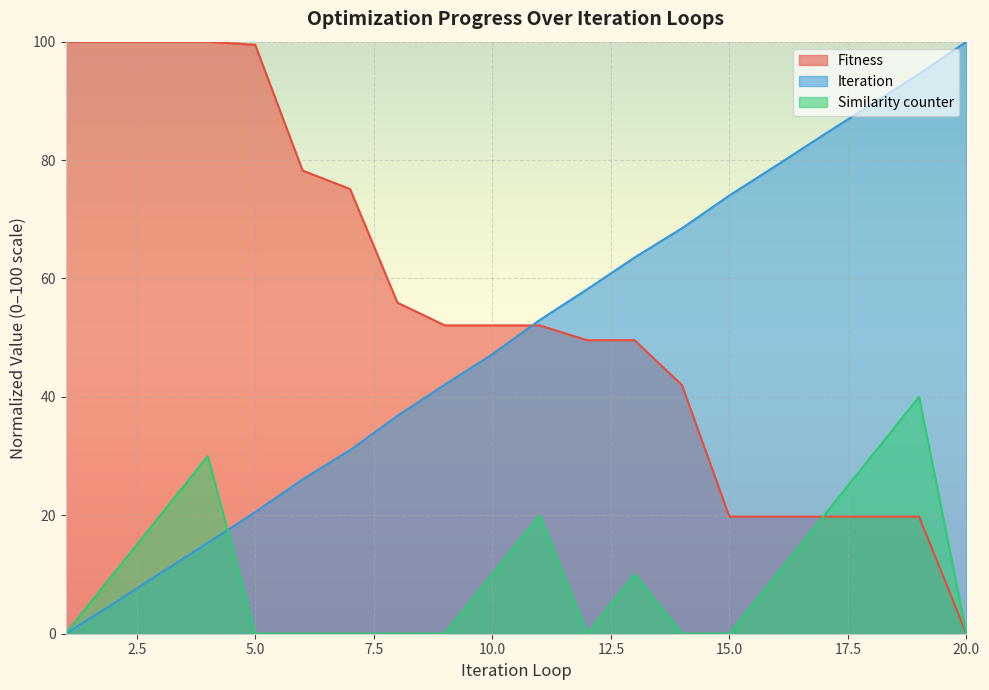

The Fitness series shows 0.0 at 20.0. True or false?

True